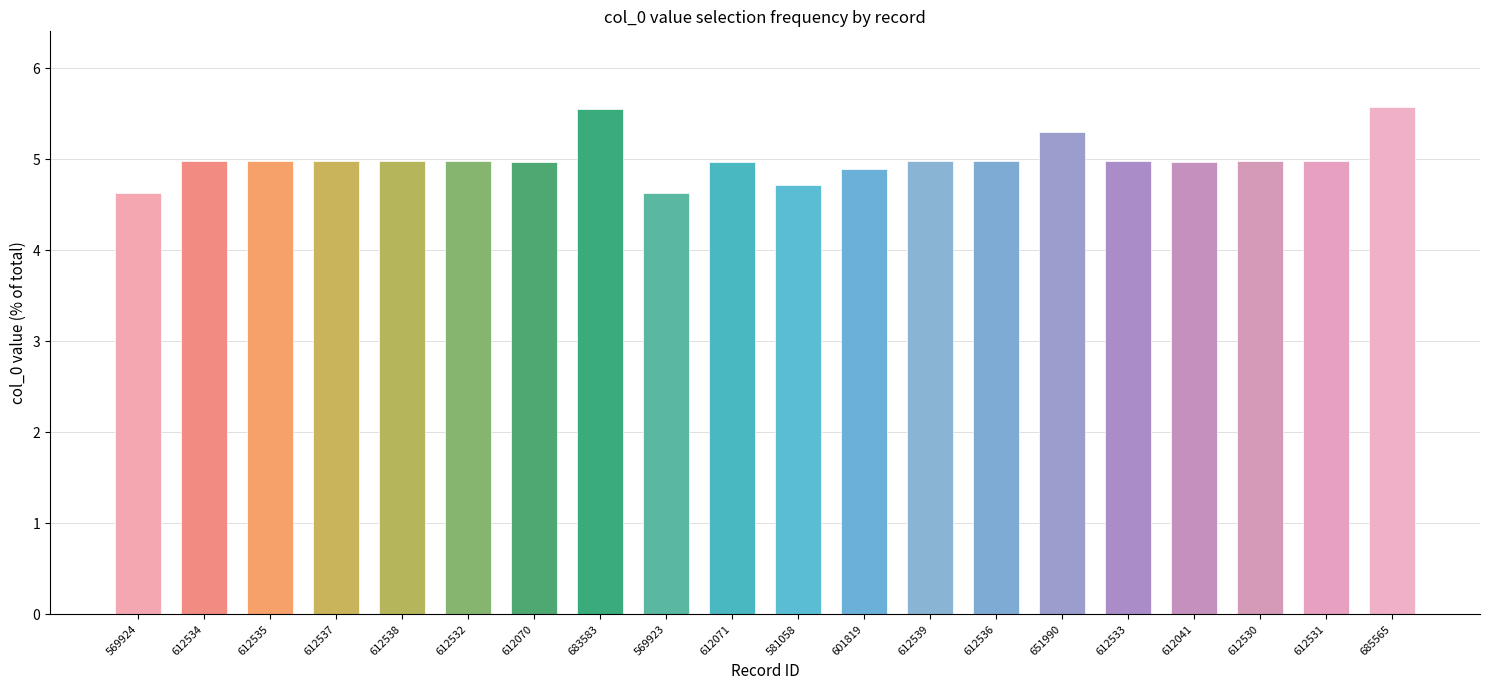

What is the ratio of the value at 651990 to the value at 612538?

1.1